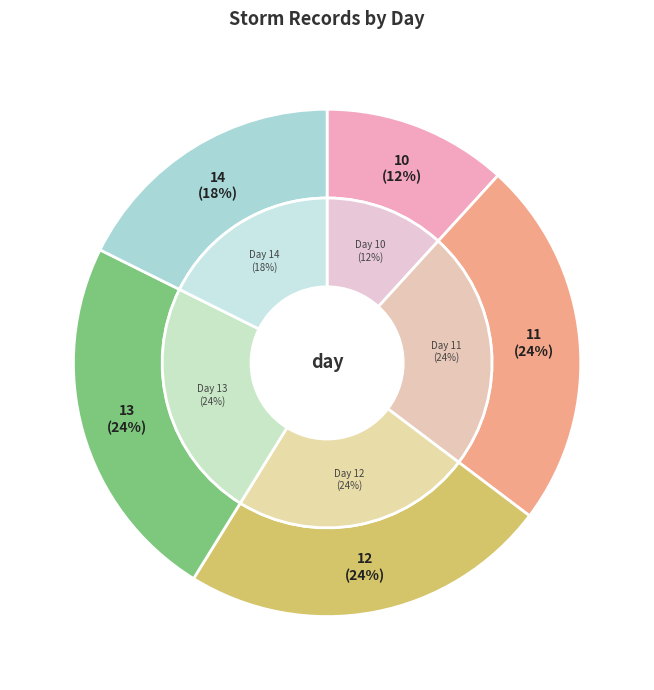

Count the number of slices in the pie.

5